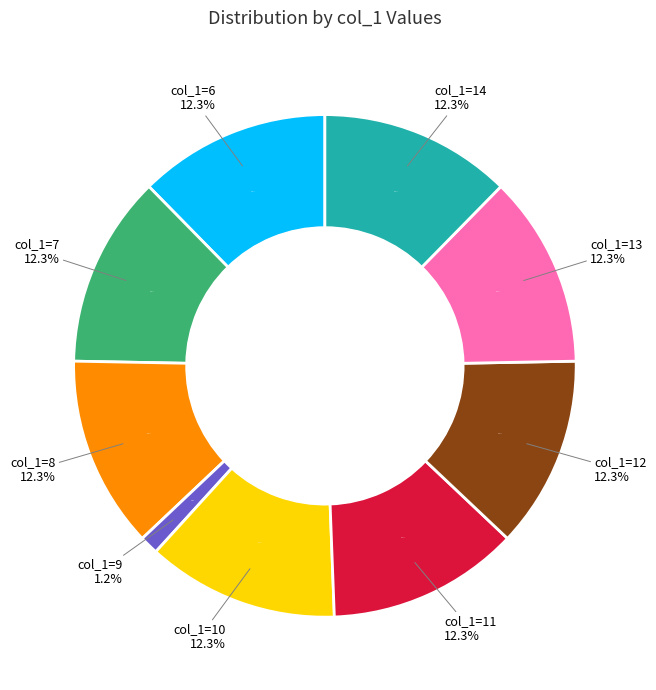

To the nearest percent, what percentage of the pie is 10?

12%